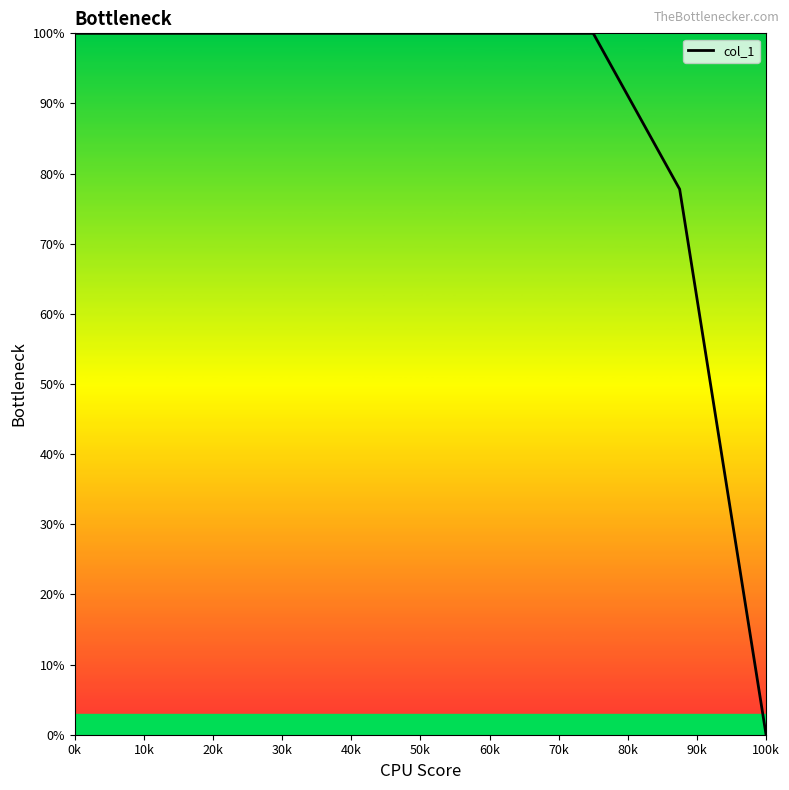

What is the difference between the maximum and minimum values?

100.0